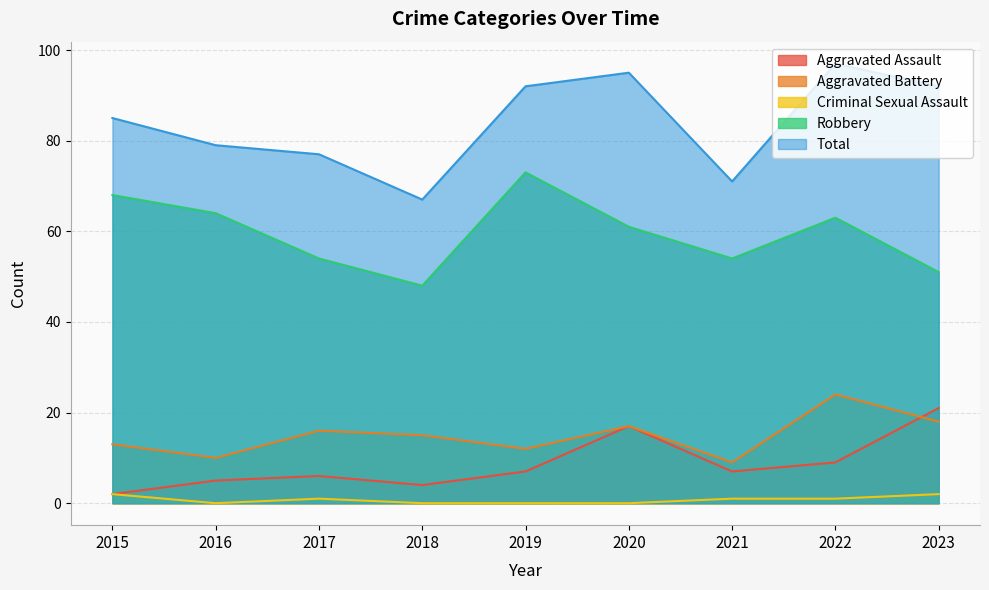

Rank the series by their maximum value, from lowest to highest.

Criminal Sexual Assault, Aggravated Assault, Aggravated Battery, Robbery, Total